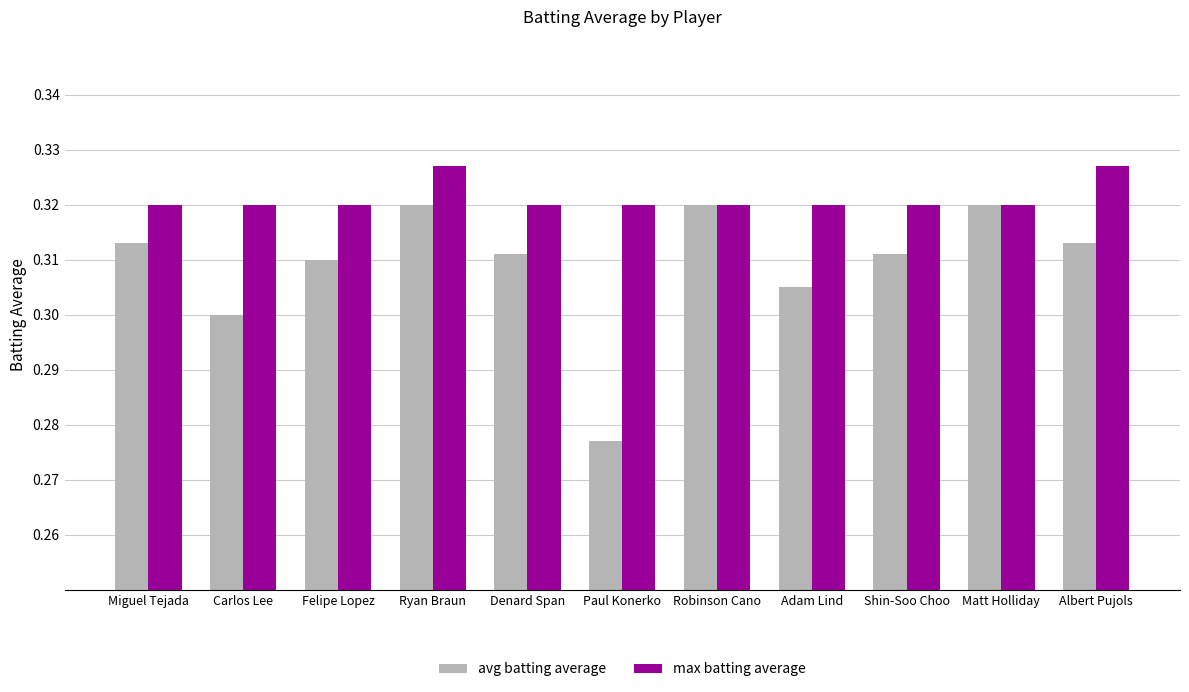

At which label does avg batting average reach its minimum?

Paul Konerko